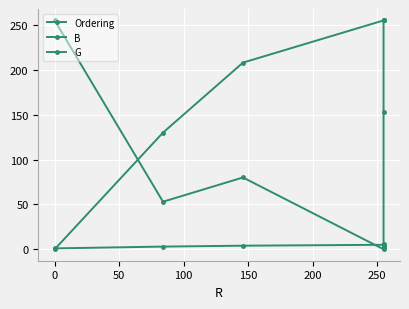

What are all the series names shown in the legend?

Ordering, B, G